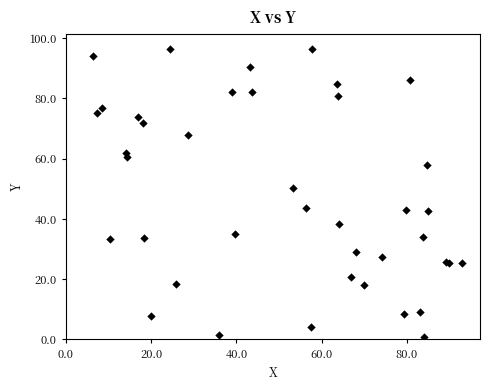

What Y value in the scatter plot is closest to 48?

50.2